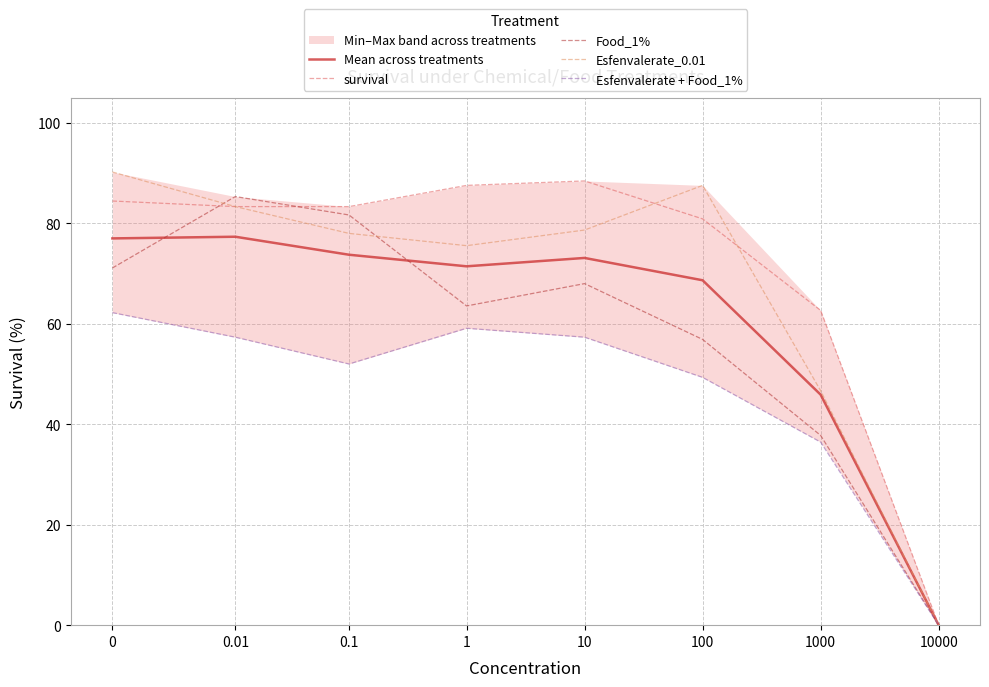

Reading left to right, extract all data points from this chart.

Mean across treatments: 0=77.0	0.01=77.3	0.1=73.8	1=71.4	10=73.1	100=68.7	1000=45.9	10000=0.0
survival: 0=84.4	0.01=83.3	0.1=83.3	1=87.6	10=88.4	100=80.9	1000=62.7	10000=0.0
Food_1%: 0=71.1	0.01=85.3	0.1=81.7	1=63.6	10=68.0	100=56.9	1000=37.8	10000=0.0
Esfenvalerate_0.01: 0=90.2	0.01=83.3	0.1=78.0	1=75.6	10=78.7	100=87.6	1000=46.7	10000=0.0
Esfenvalerate + Food_1%: 0=62.2	0.01=57.3	0.1=52.0	1=59.1	10=57.3	100=49.3	1000=36.4	10000=0.0